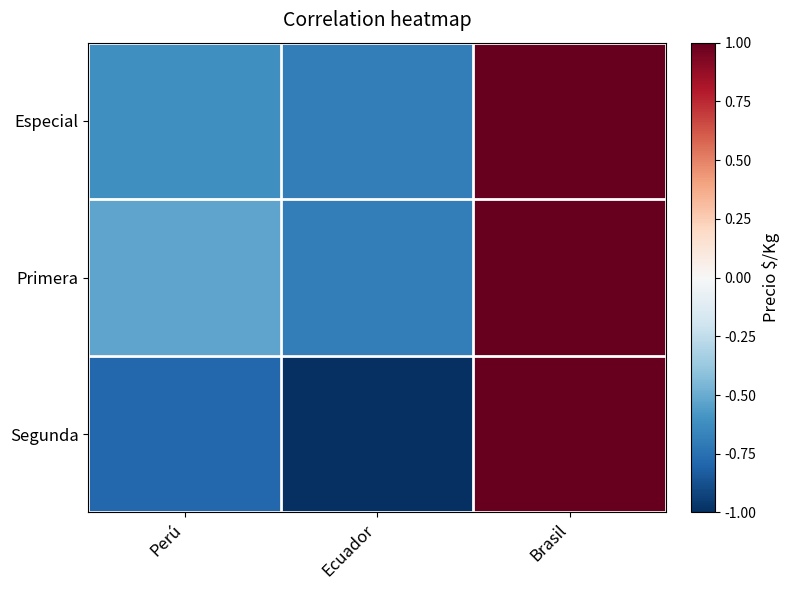

Reading right to left, extract all data points from this chart.

Especial: Brasil=1.0	Ecuador=-0.7	Perú=-0.6
Primera: Brasil=1.0	Ecuador=-0.7	Perú=-0.5
Segunda: Brasil=1.0	Ecuador=-1.0	Perú=-0.8